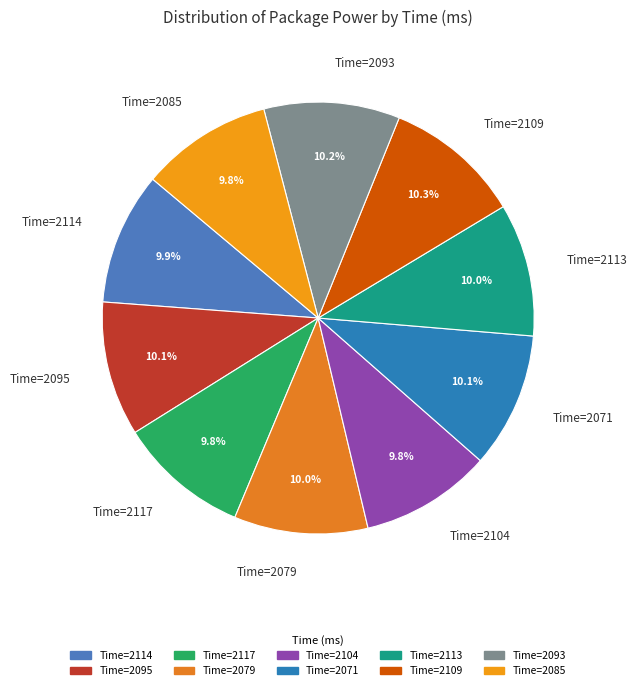

Is there a majority slice in this chart?

No